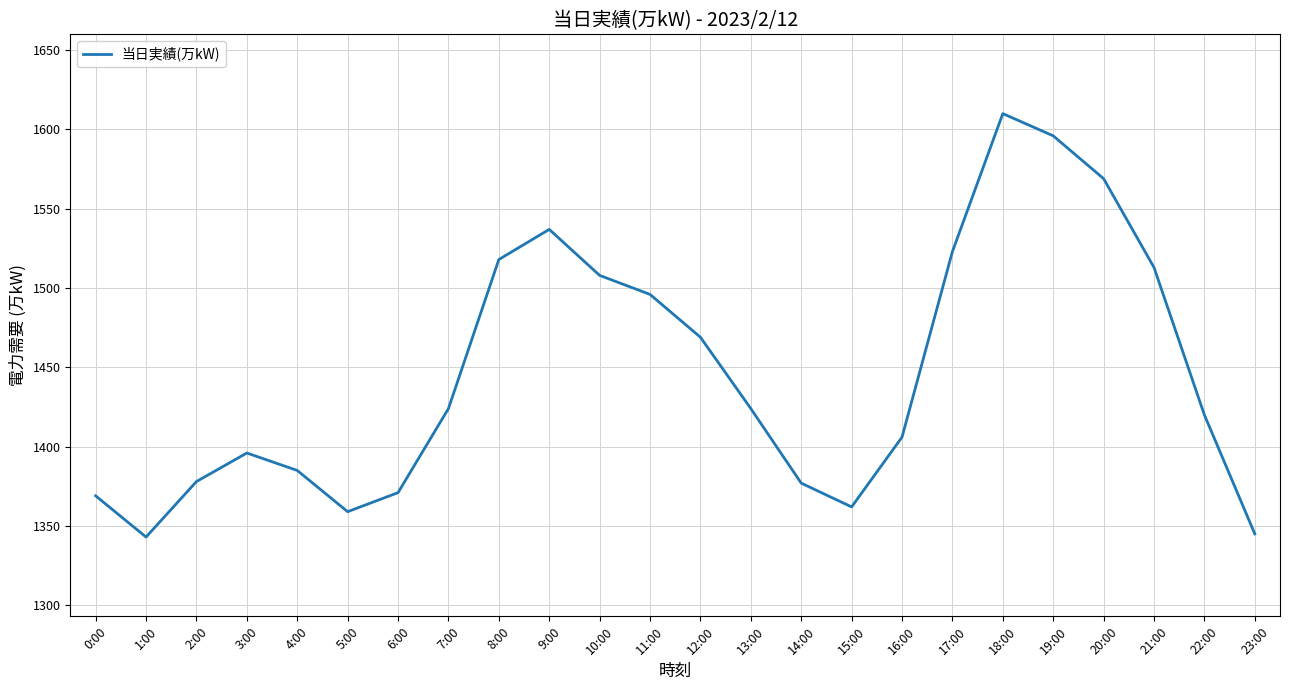

At which label is the value closest to 1476?

12:00